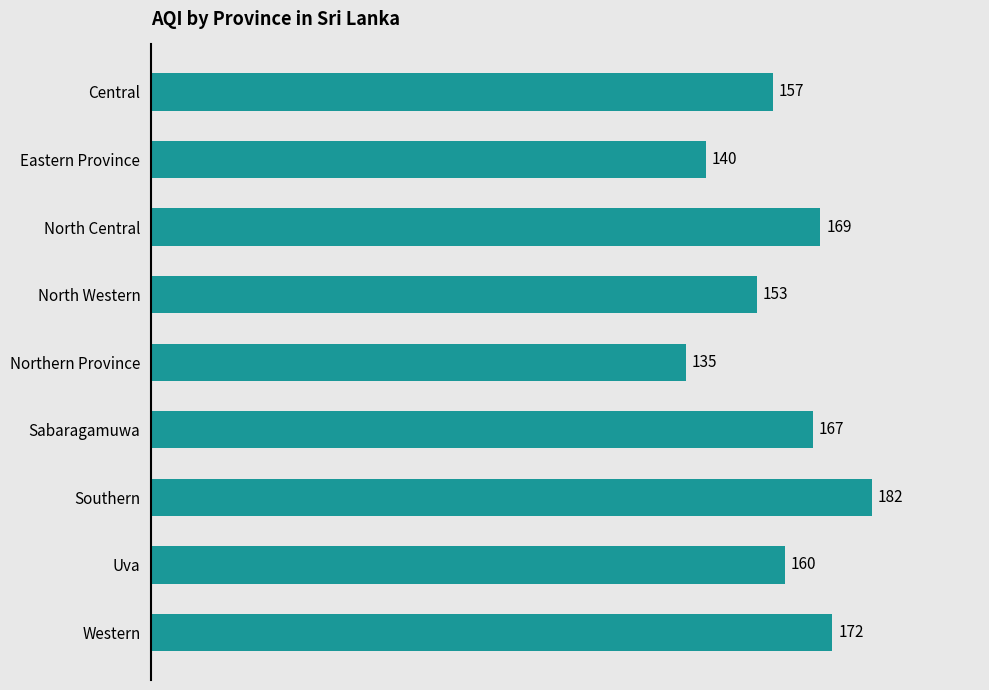

Reading top to bottom, transcribe all the data shown in this chart.

Central=157	Eastern Province=140	North Central=169	North Western=153	Northern Province=135	Sabaragamuwa=167	Southern=182	Uva=160	Western=172